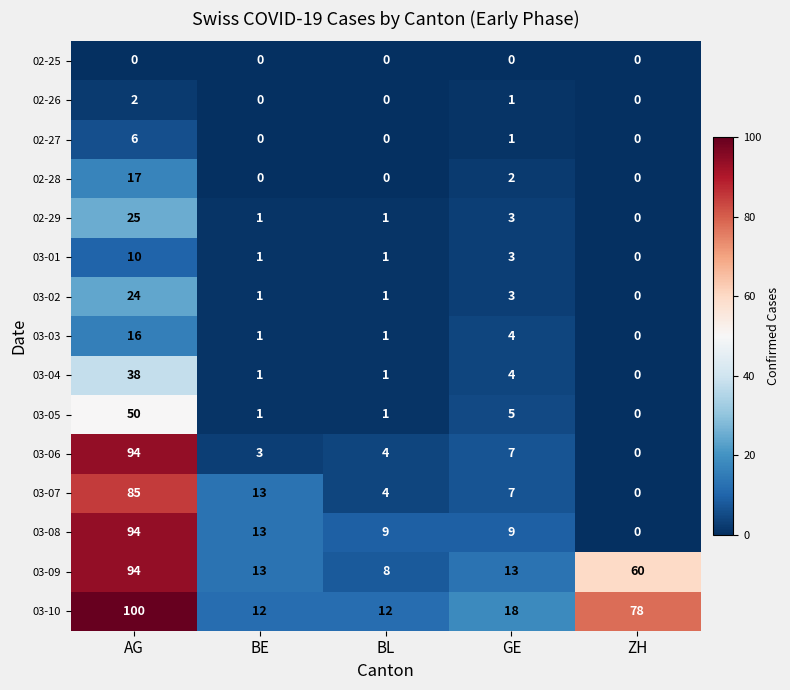

What value does the 03-08 series have at BL?

9